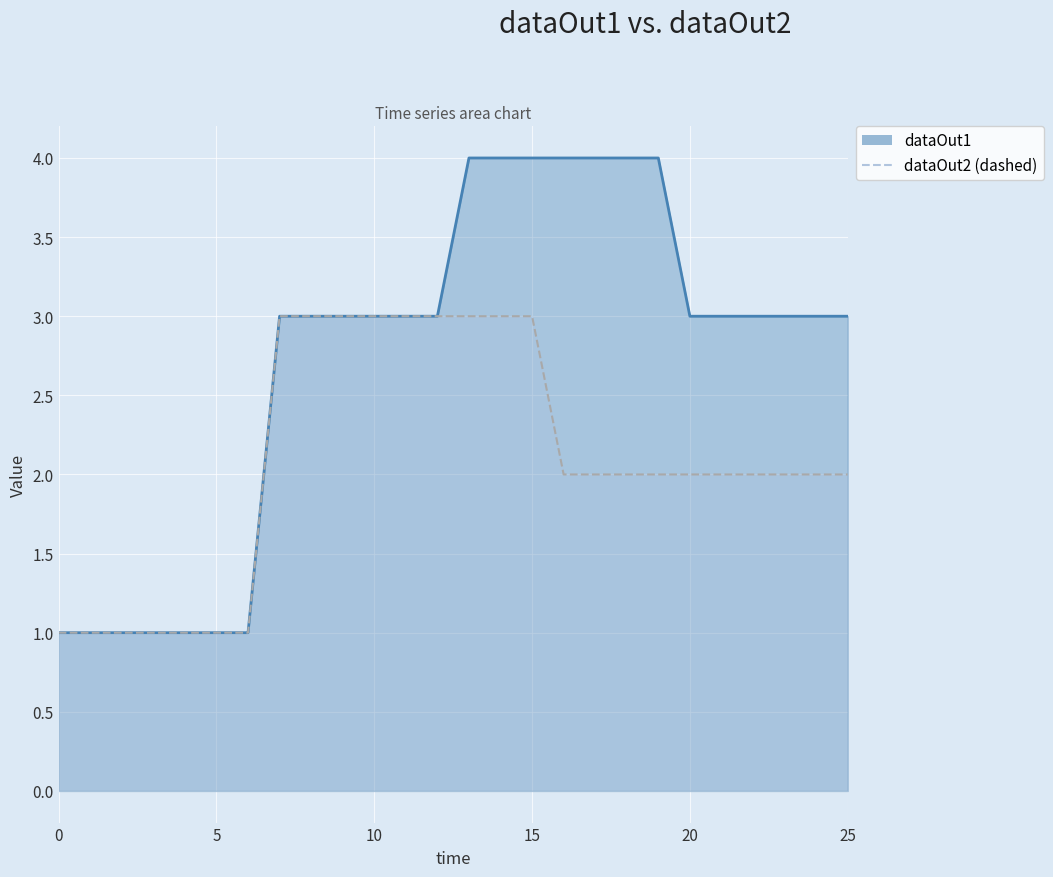

What is the total value across all series at 2.0?

2